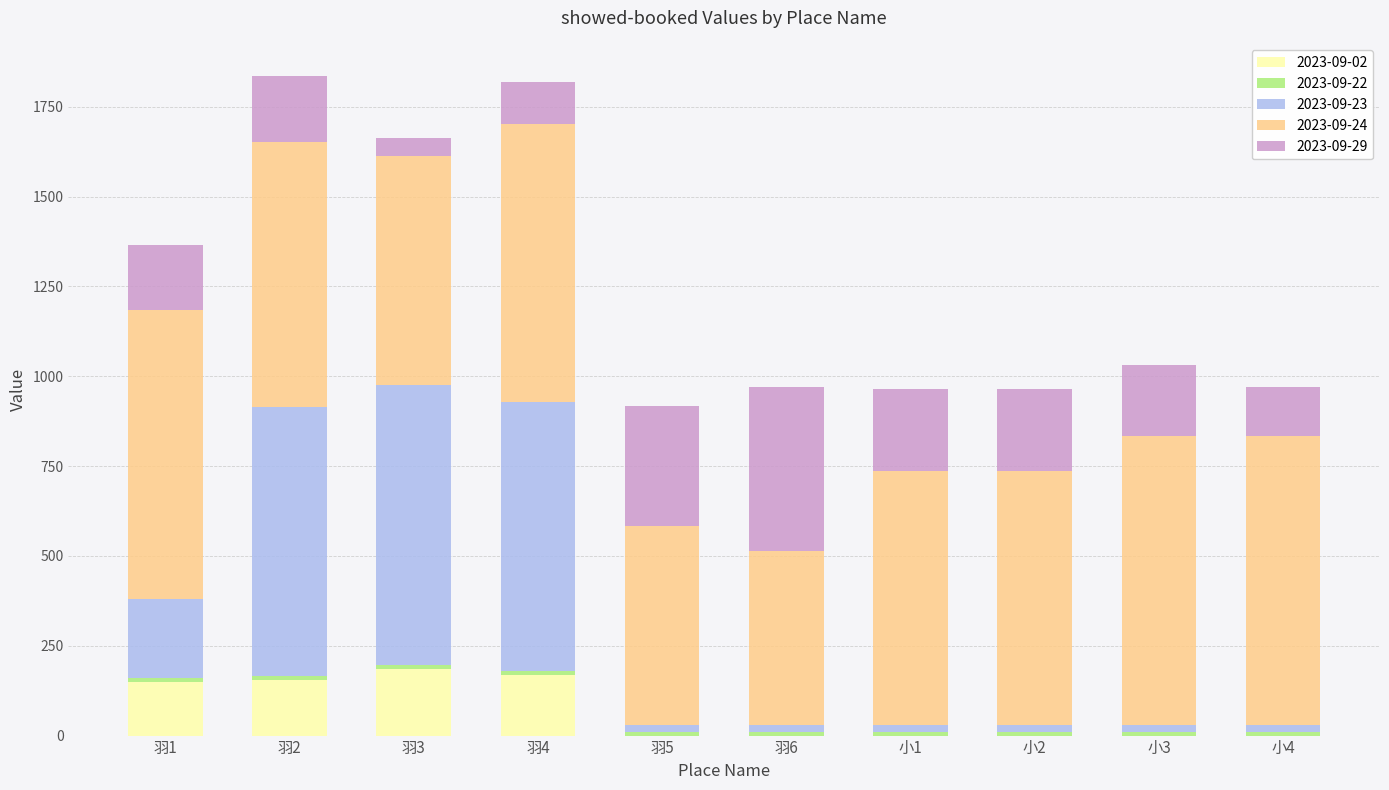

How many data points does each series have?

10